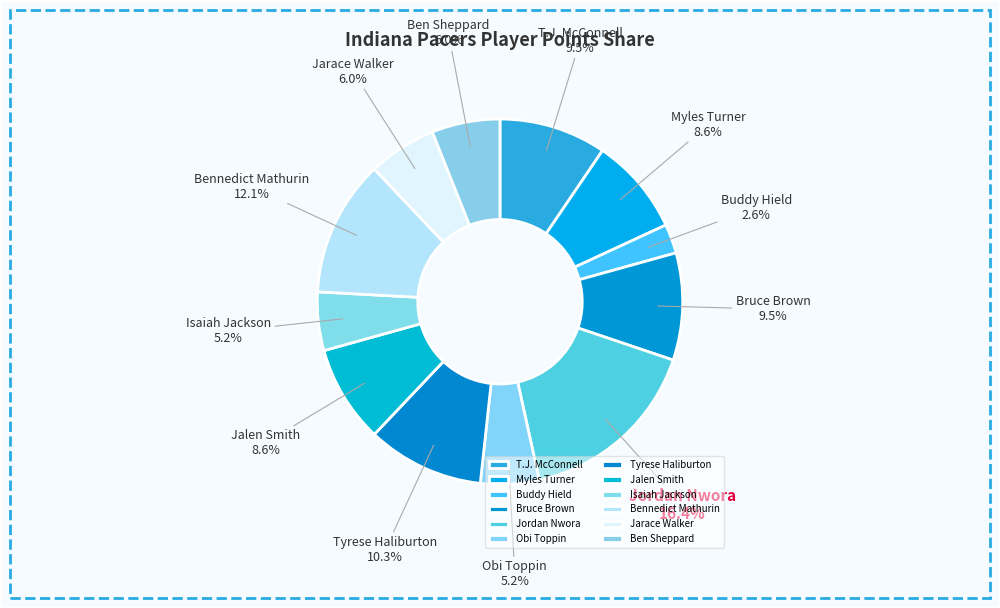

What is the smallest slice in the pie chart?

Buddy Hield